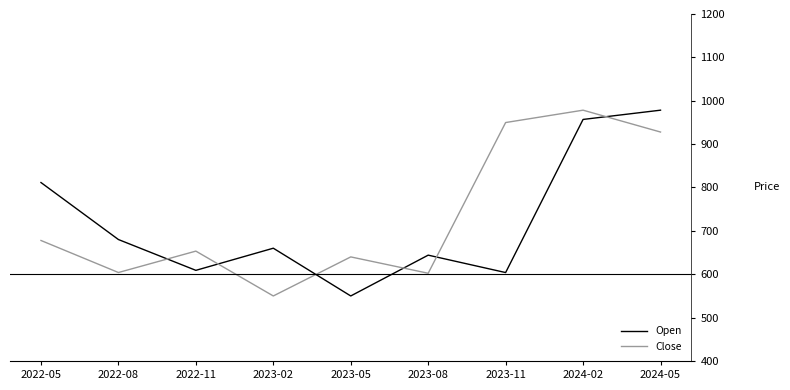

What is the difference between the highest and lowest values at 2022-11?

44.3